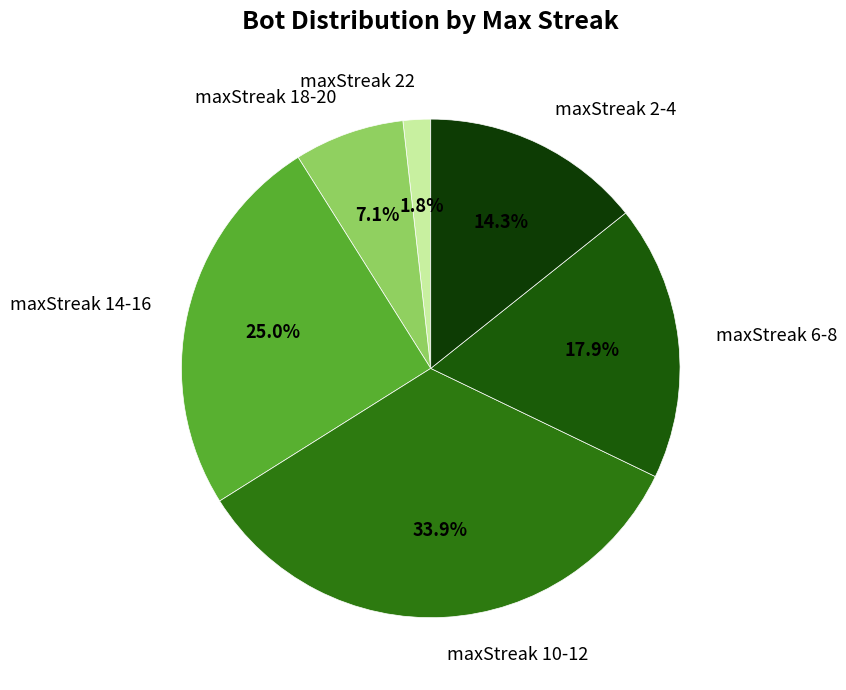

Is there any slice that represents more than half of the pie?

No